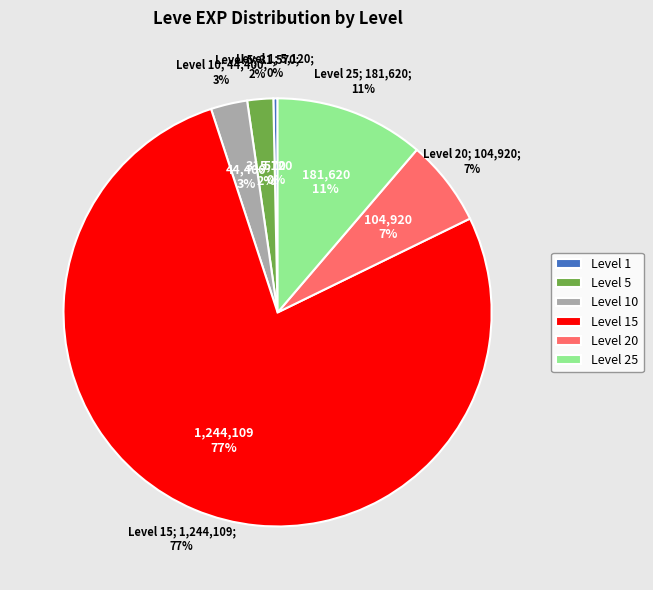

Is there any slice that represents more than half of the pie?

No